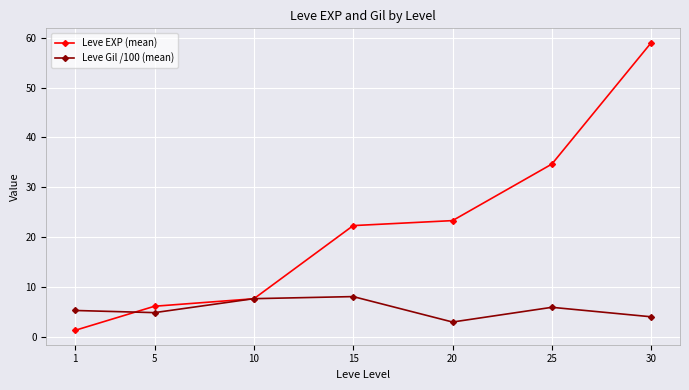

How many values in the Leve EXP (mean) series are below 22?

3